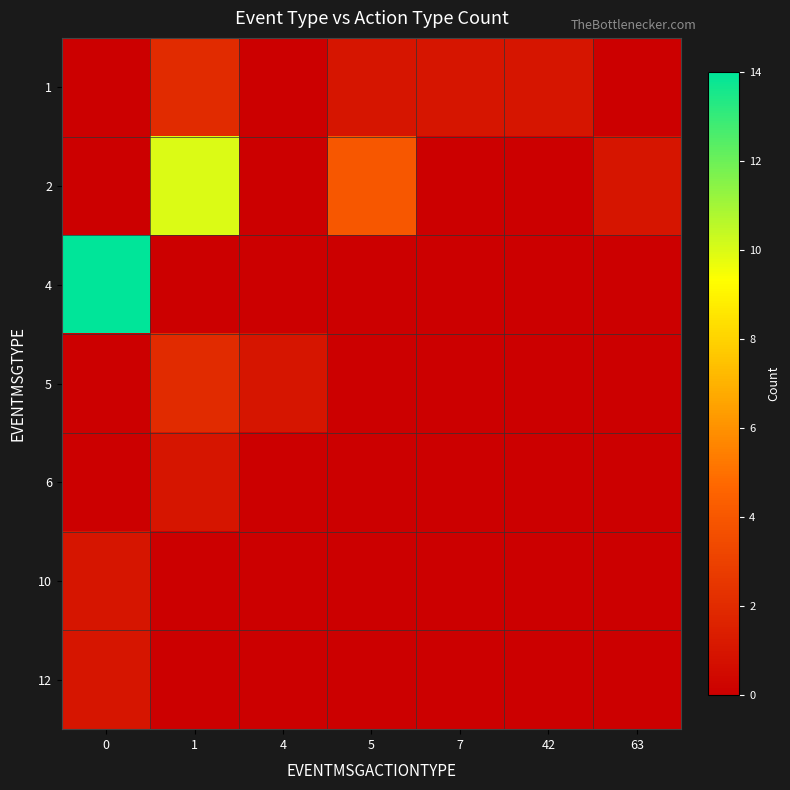

What is the total value across all series at 7?

1